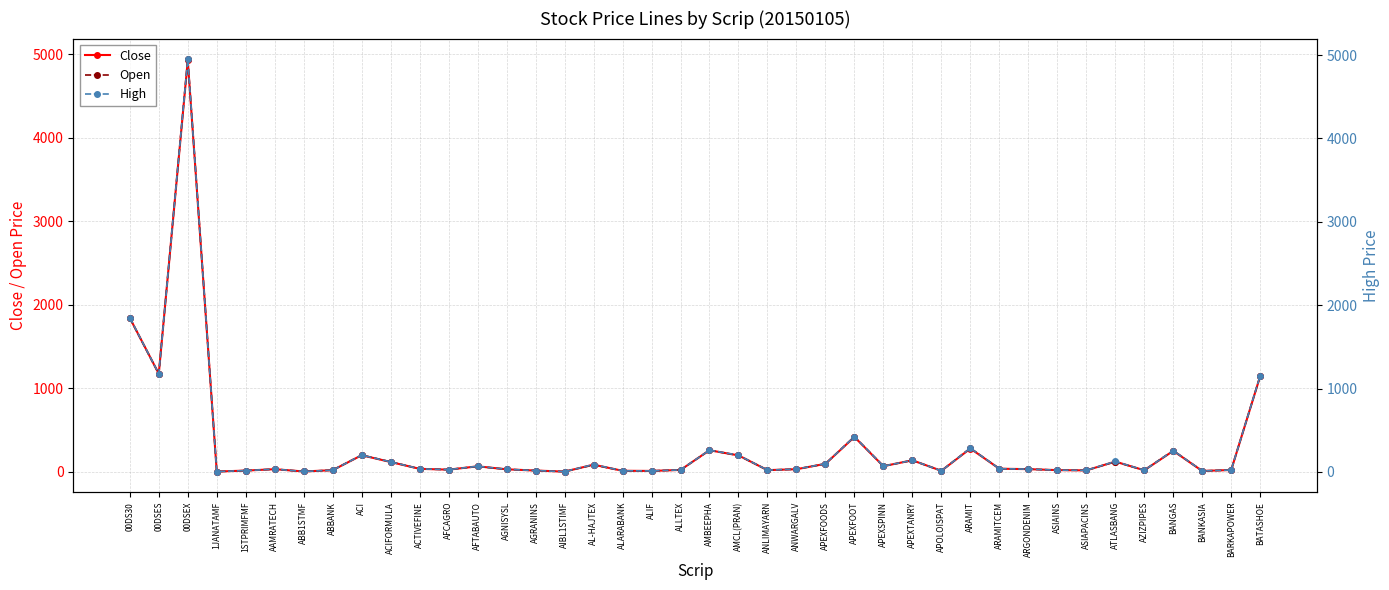

True or false: High has a value of 5.9 at ABBANK.

False